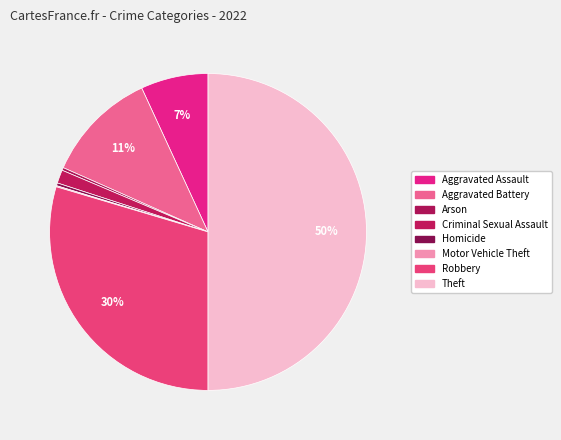

Which slice is the largest?

Theft